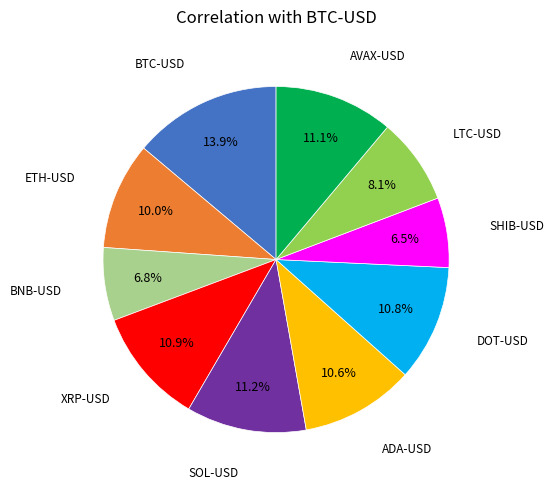

How many segments does this pie chart have?

10